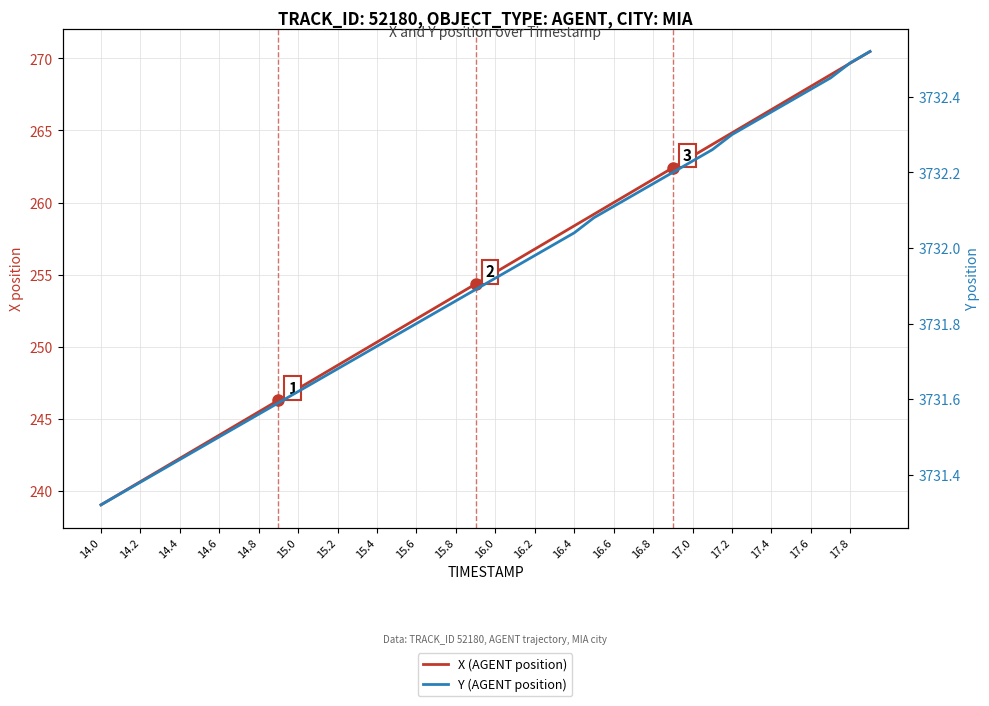

True or false: Y (AGENT position) has more than 2 points higher than both neighbors.

False